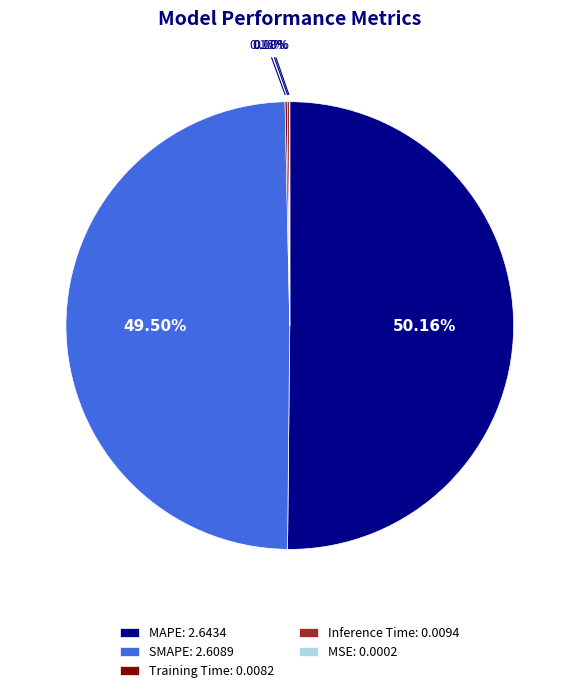

How much of the chart is everything except MAPE?

49.8%